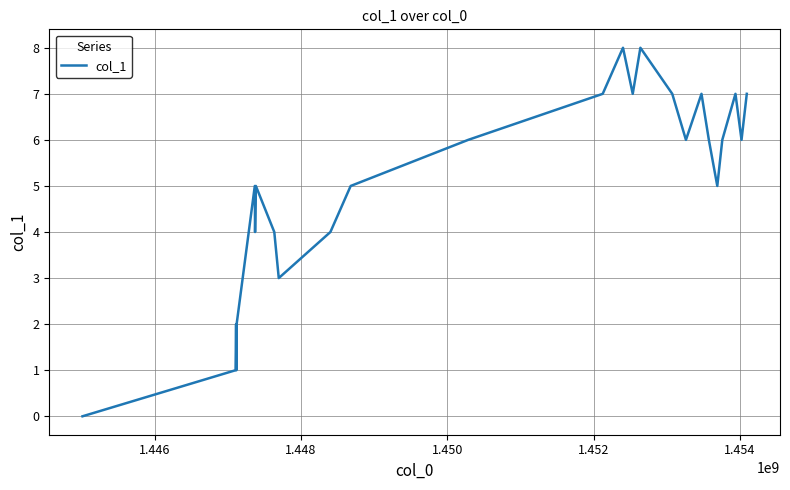

What is the difference between the maximum and minimum values?

8